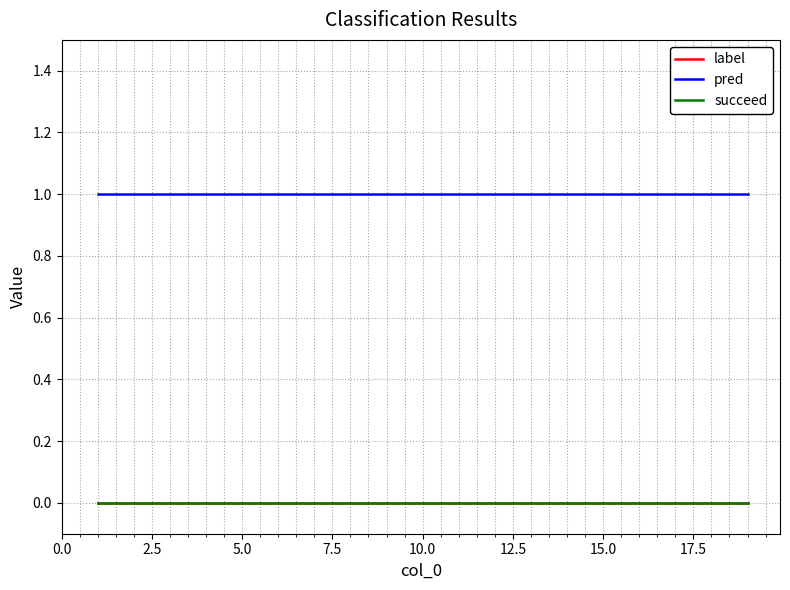

True or false: label and succeed intersect in this chart.

False